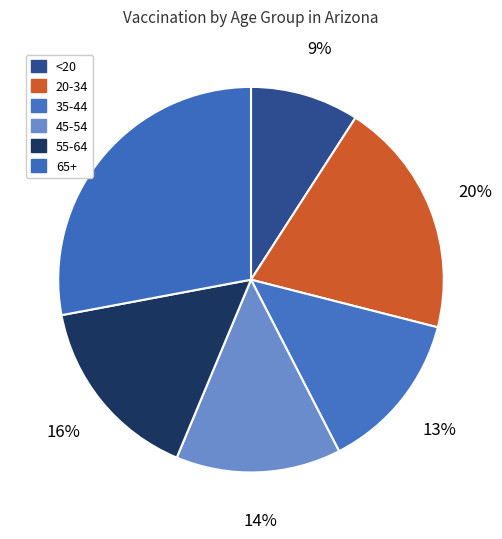

How many segments does this pie chart have?

6